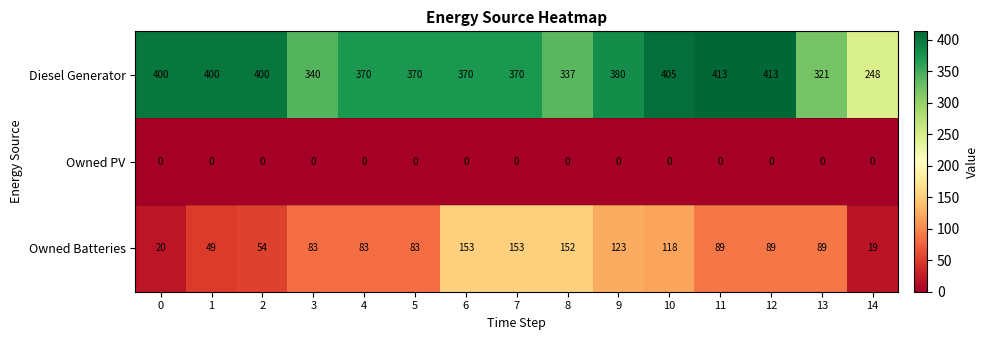

What is the spread (max minus min) of values at 2?

400